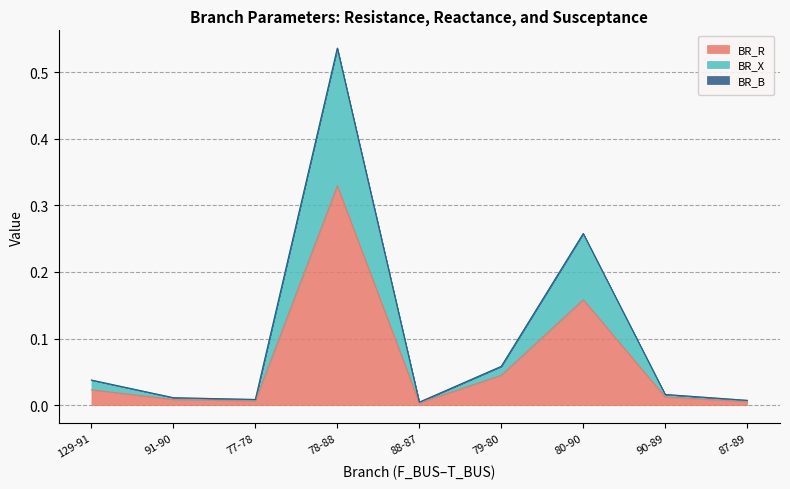

The value of BR_R at 88-87 is 0.0. True or false?

True